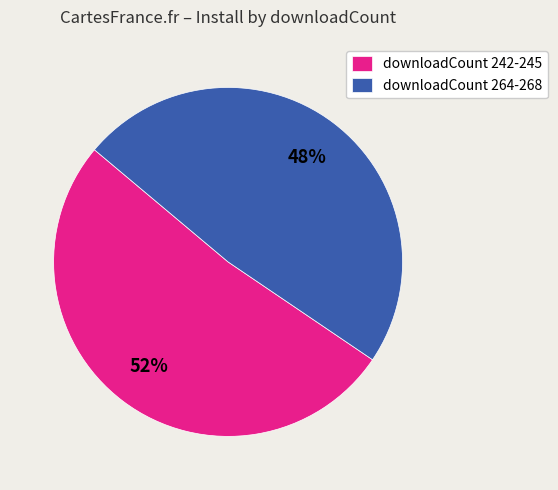

To the nearest percent, what is the combined percentage of downloadCount 264-268 and downloadCount 242-245?

100%